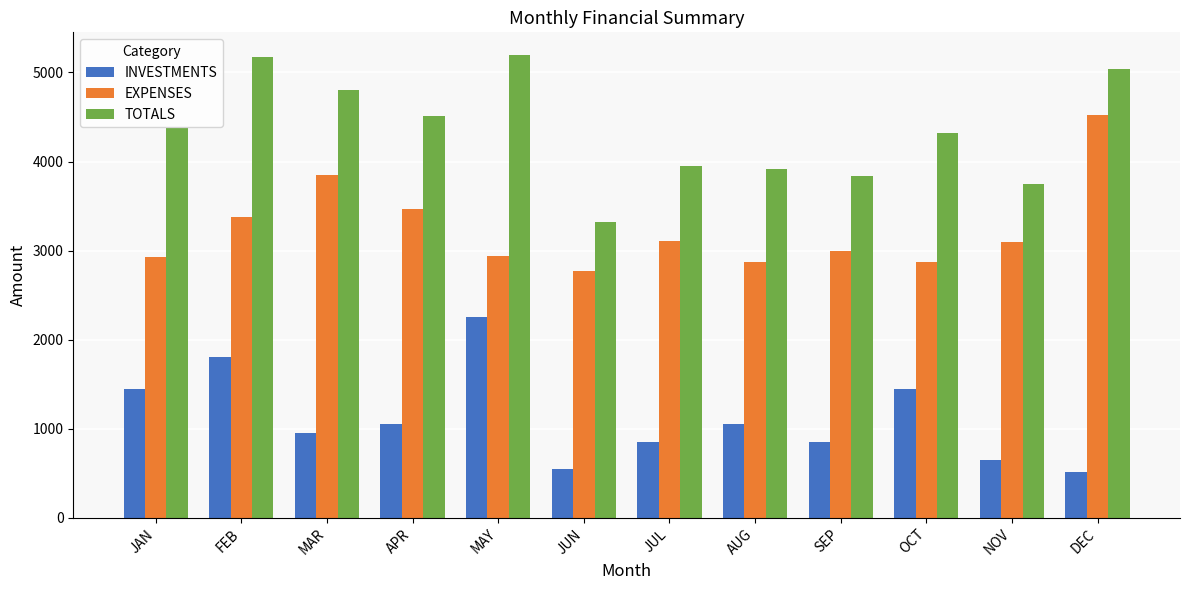

Where does the EXPENSES series first go above 3097?

FEB